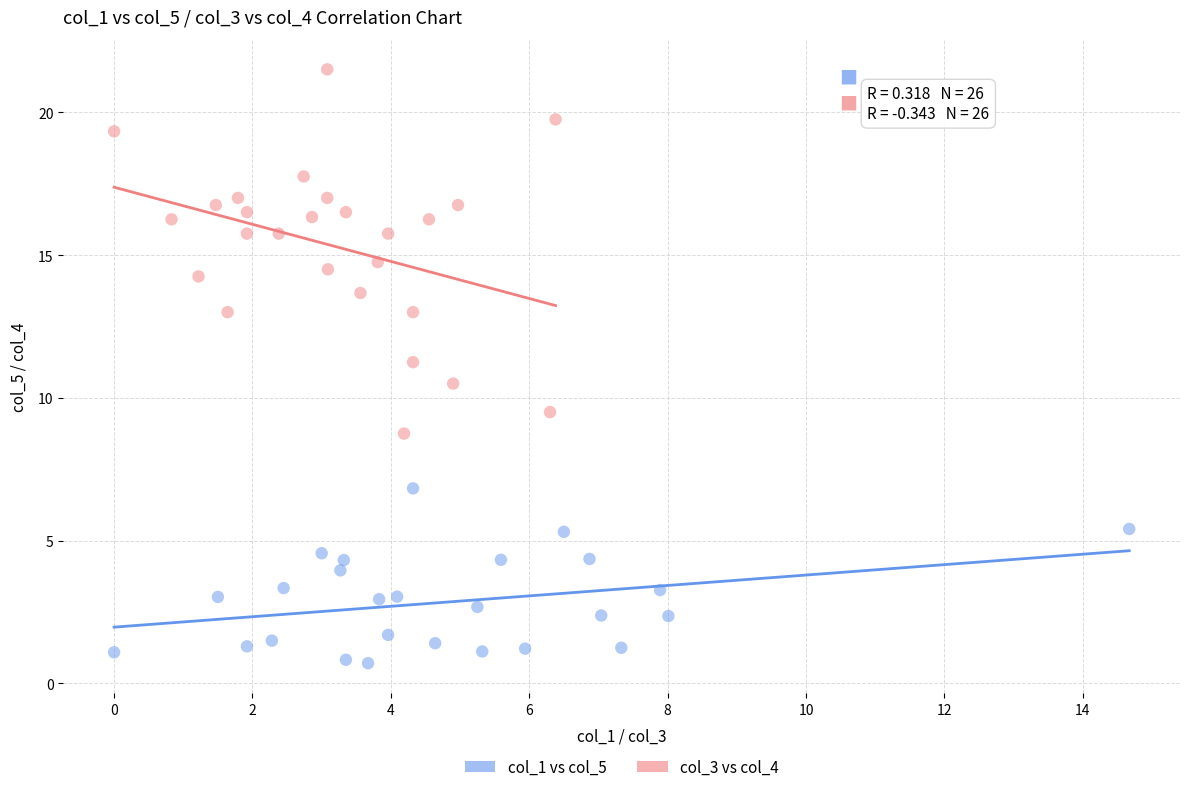

Which series has the largest Y range (max minus min)?

col_3 vs col_4